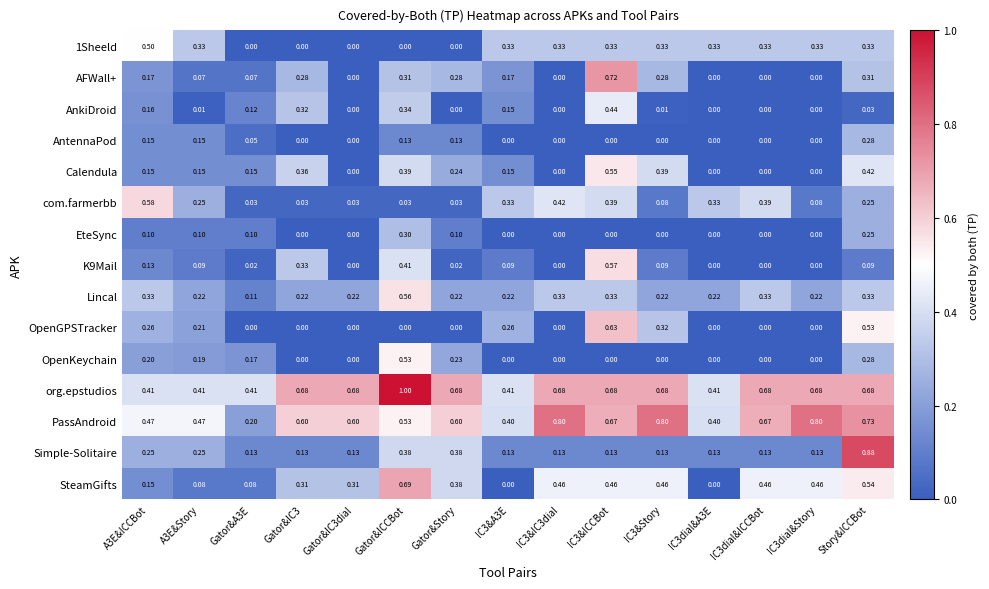

Which series has the widest spread of values?

Simple-Solitaire